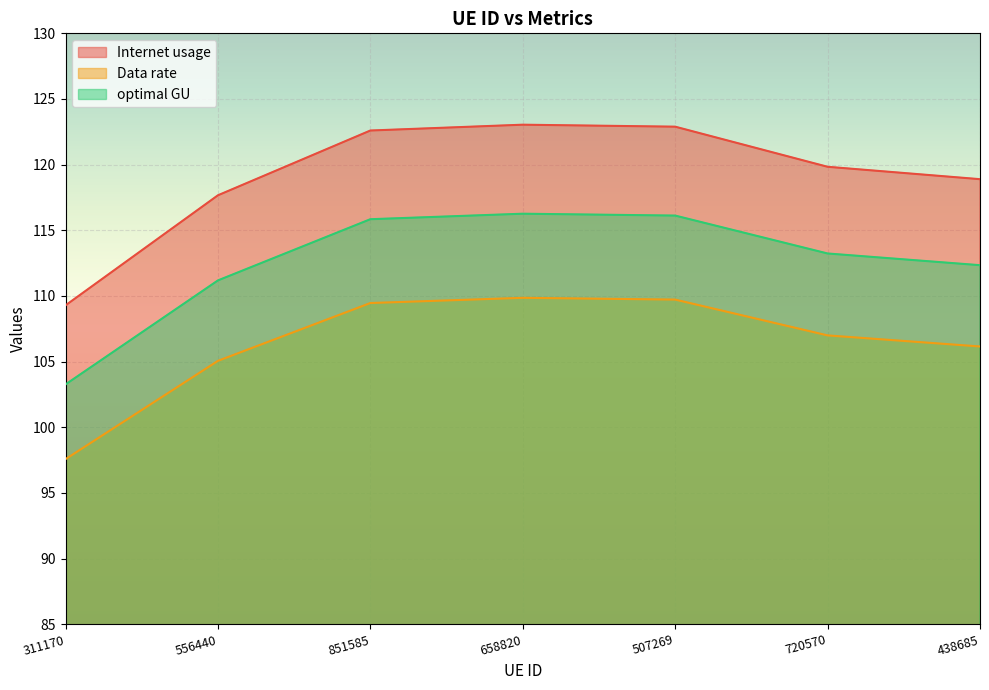

What is the total value across all series at 720570?

340.1